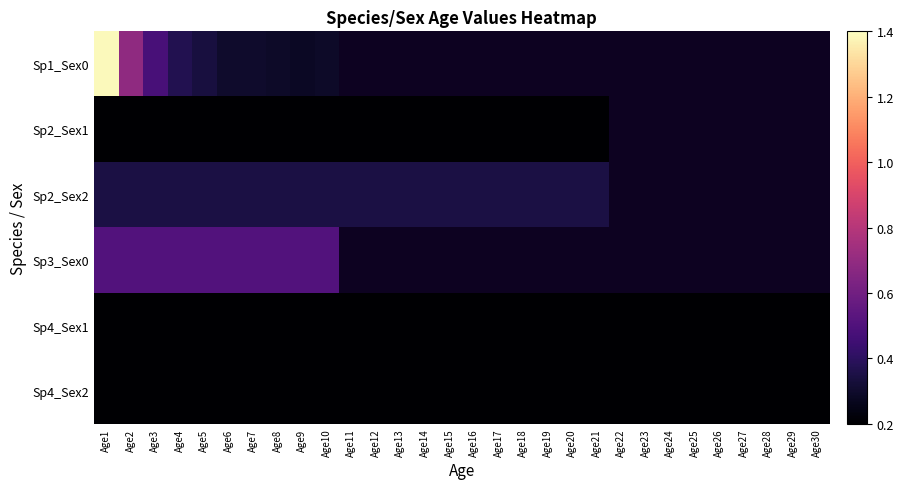

Which category has the highest value in the Sp2_Sex1 series?

Age1